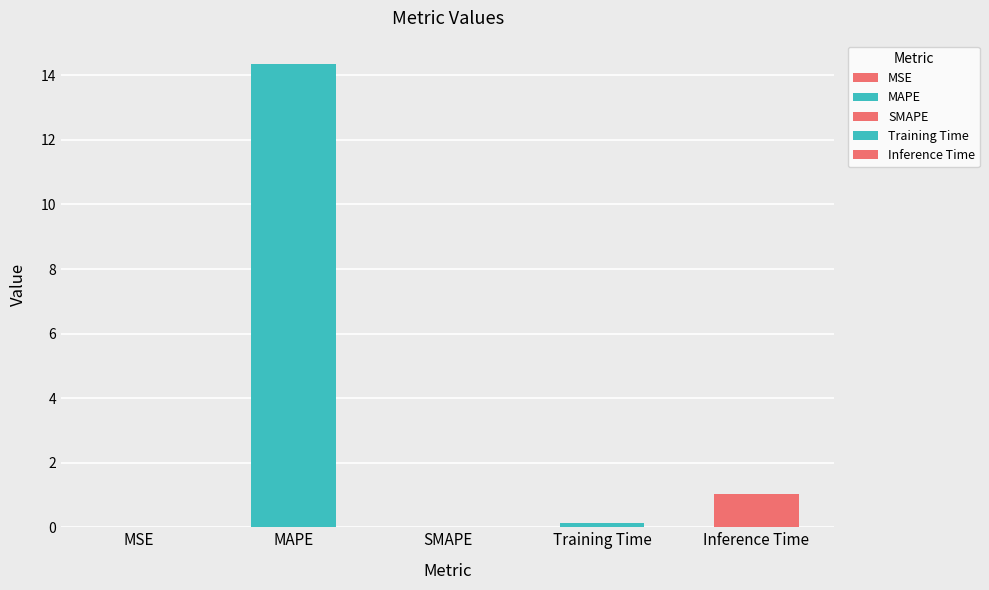

The value at SMAPE is 0.0. True or false?

True